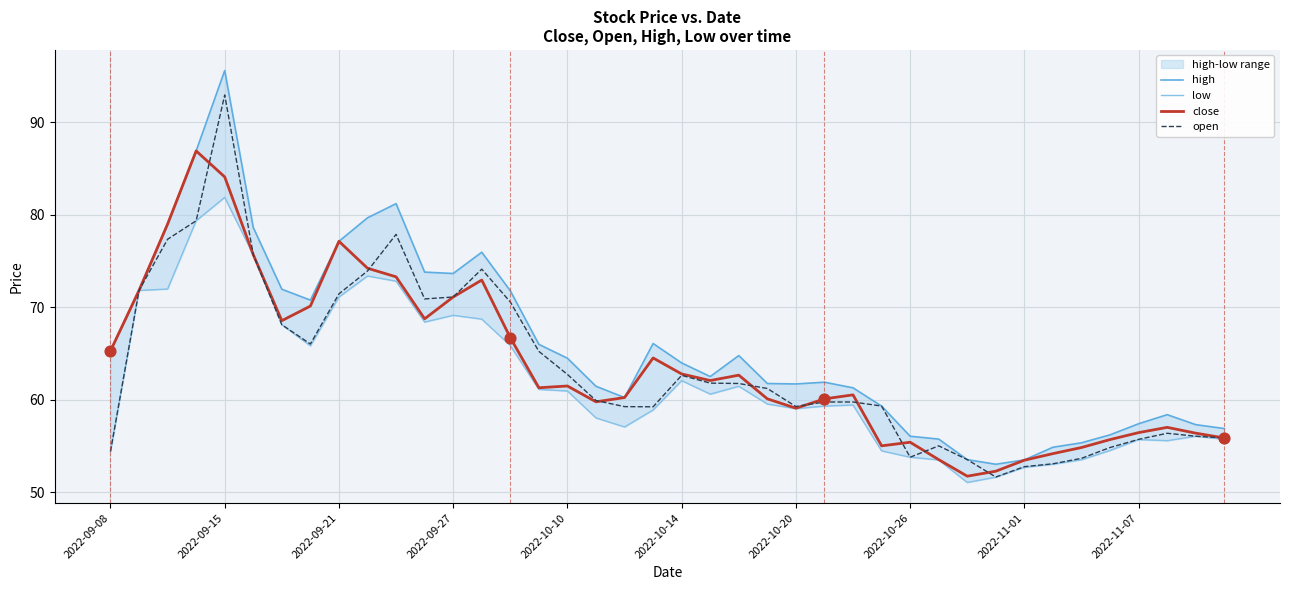

Which series reaches the maximum Y coordinate?

high